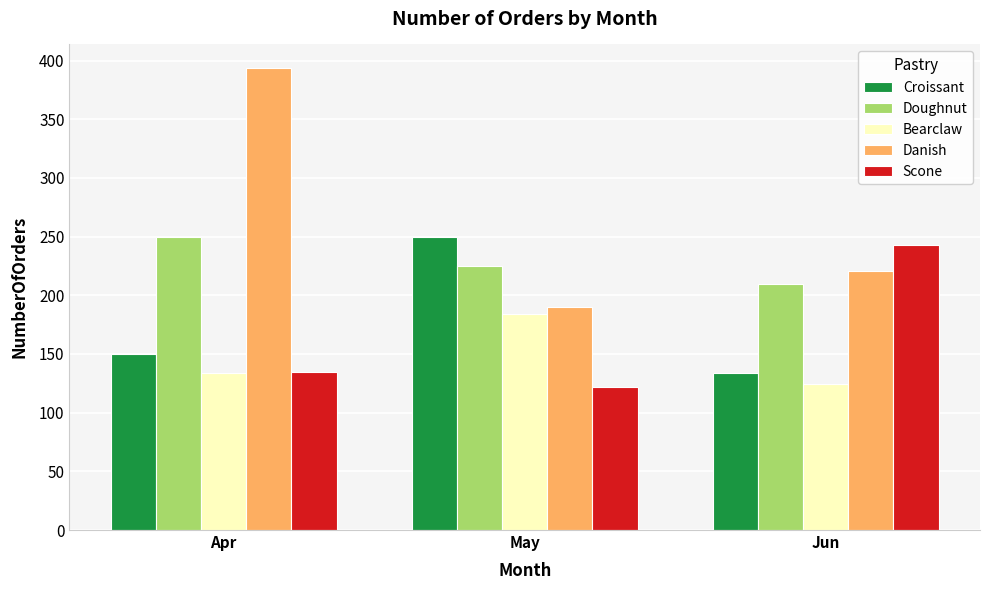

What are all the series names shown in the legend?

Croissant, Doughnut, Bearclaw, Danish, Scone